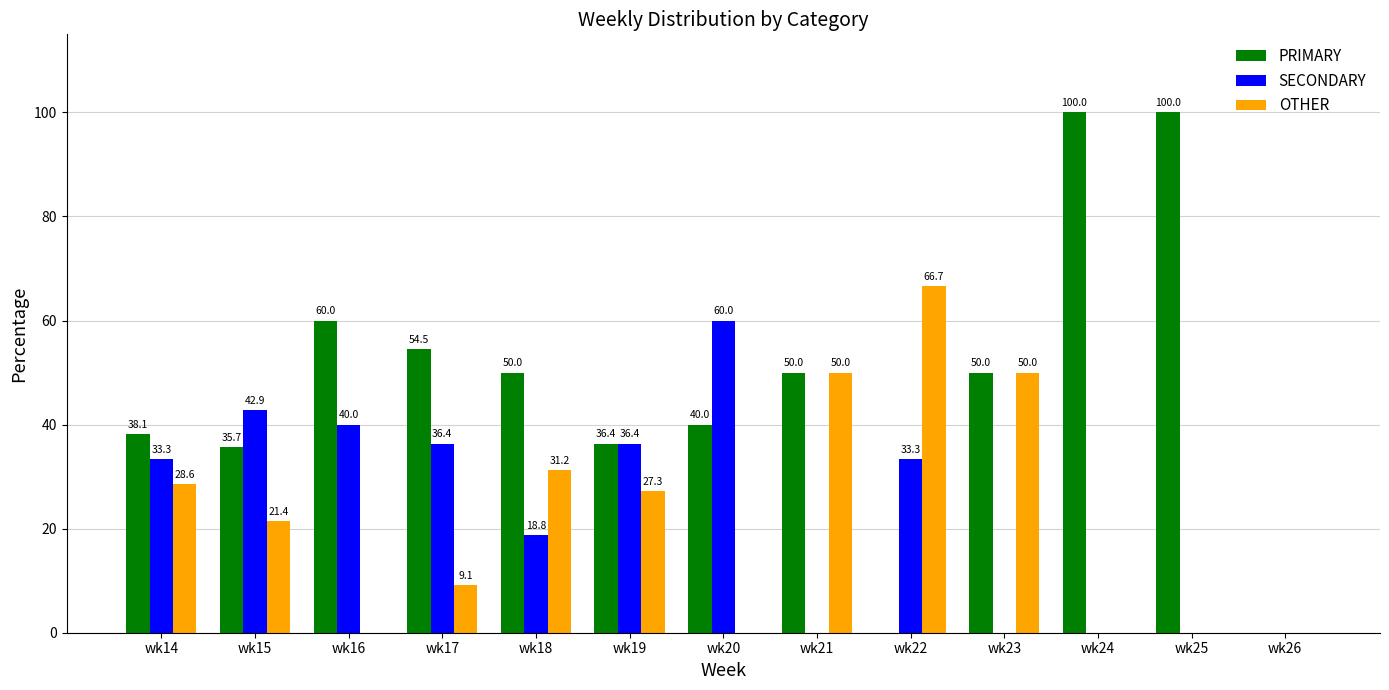

Is it true that PRIMARY equals 0.0 at wk22?

True